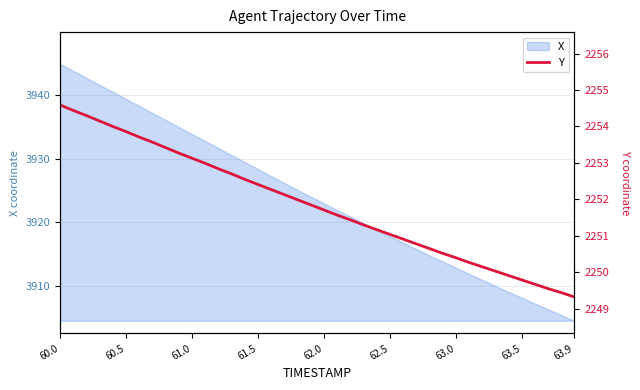

At which label does X reach its peak?

60.0